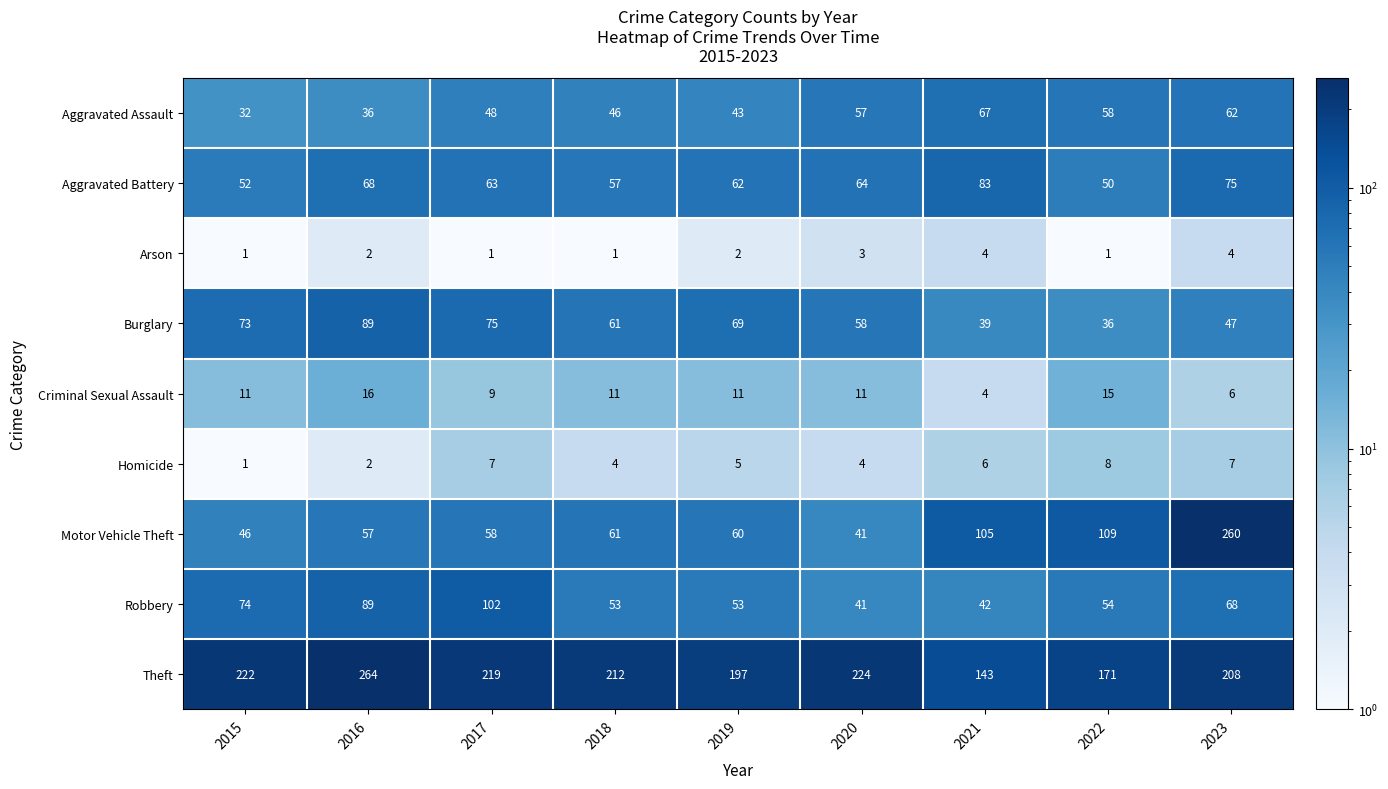

Count the number of categories in the chart.

9